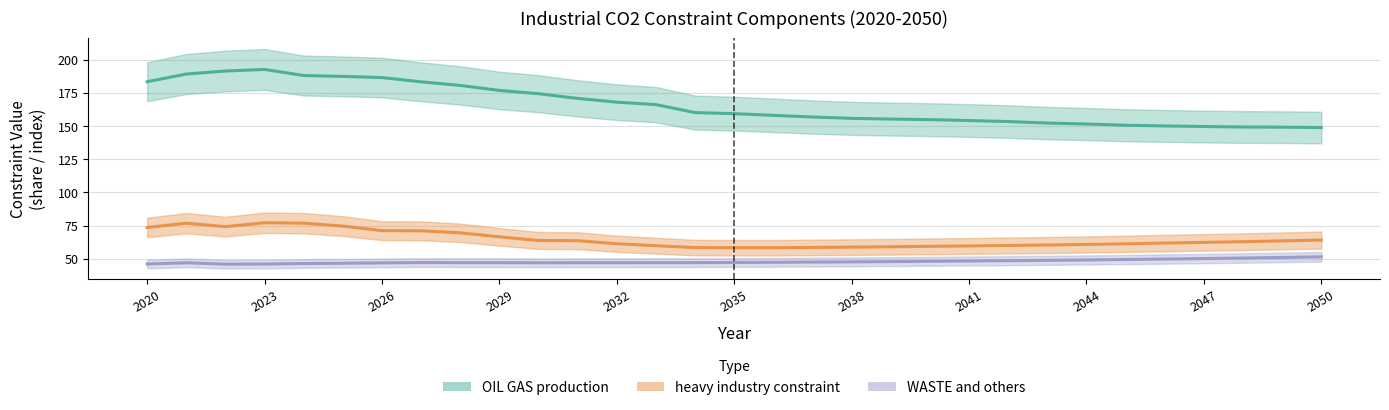

True or false: WASTE and others and heavy industry constraint intersect in this chart.

False